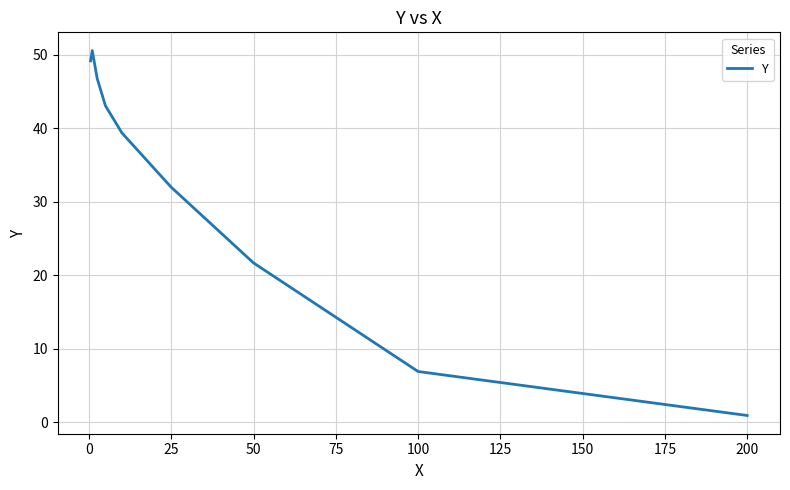

What is the difference between the maximum and minimum values?

49.7